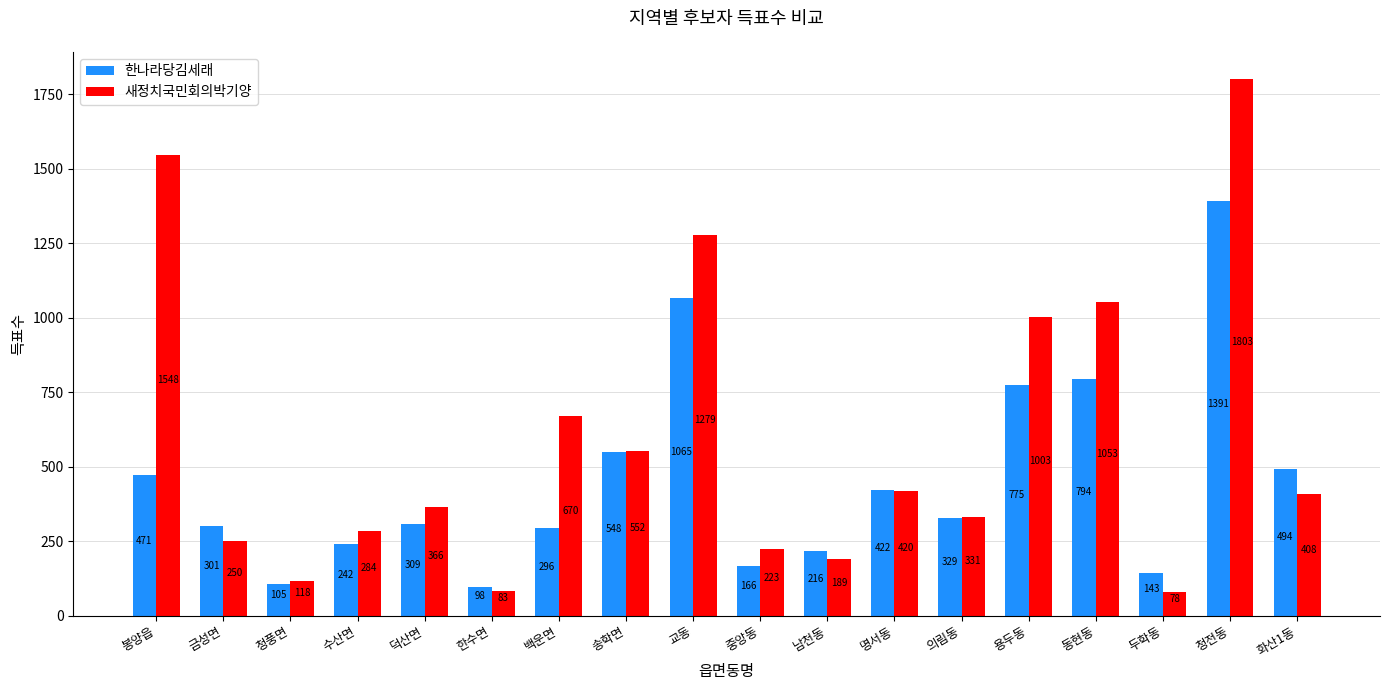

The value of 새정치국민회의박기양 at 백운면 is 1181. True or false?

False